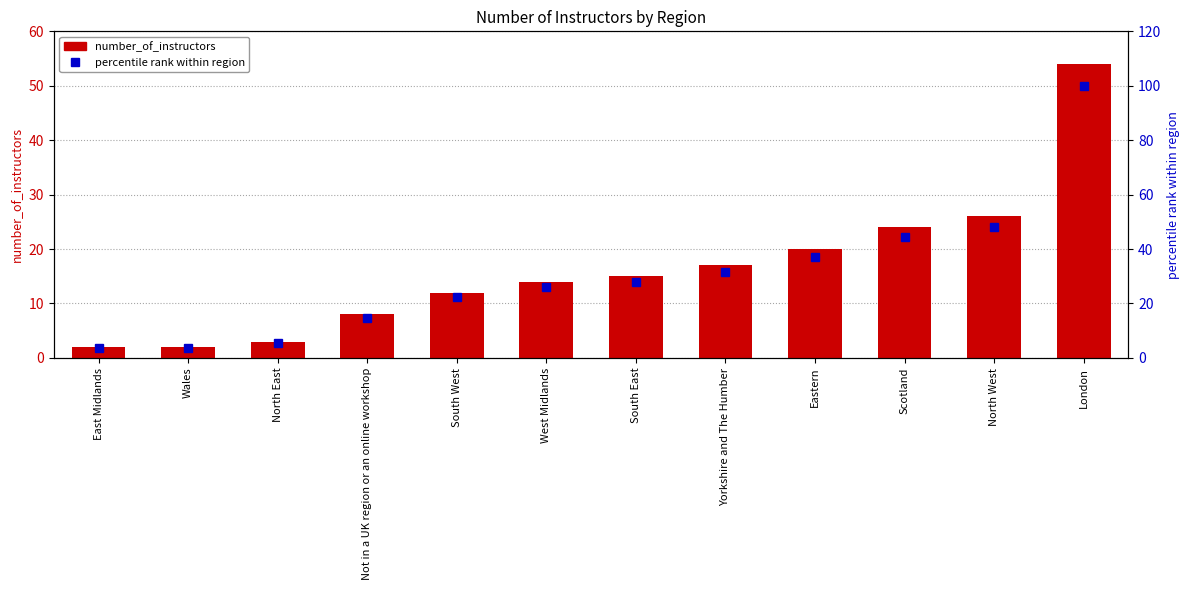

Is the value of number_of_instructors at North East greater than the value of percentile rank within region at London?

No